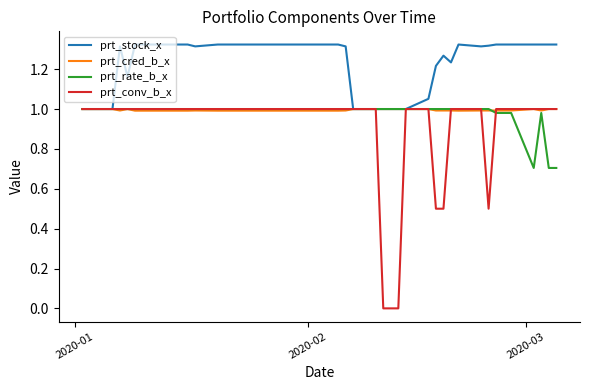

Which series has the widest spread of values?

prt_conv_b_x